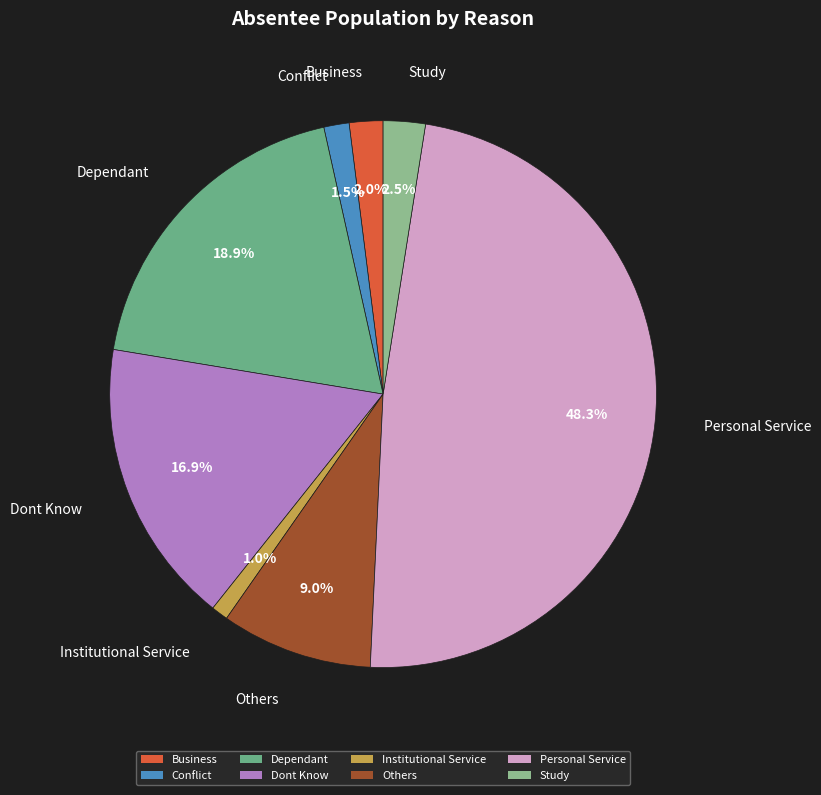

Does Business account for over 50% of the chart?

No